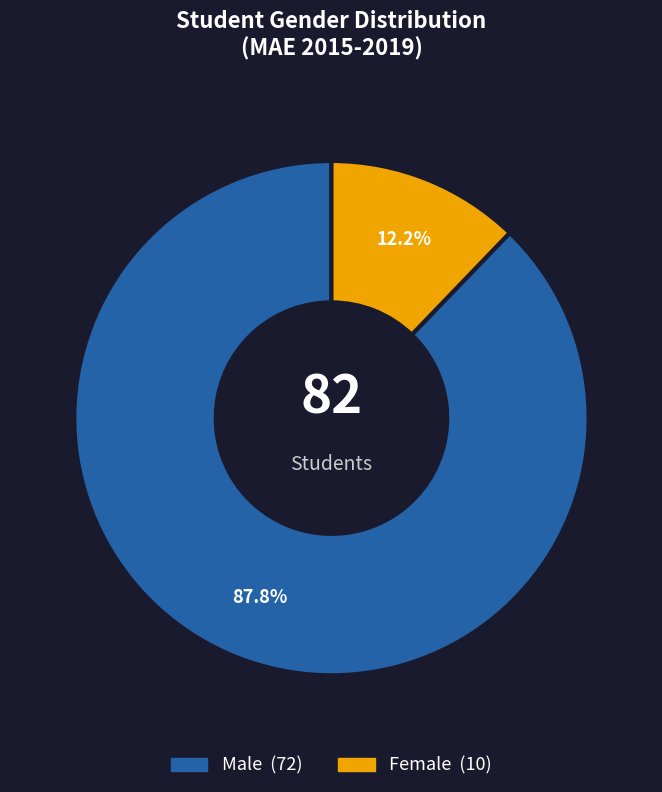

True or false: Male accounts for 88% of the total.

True